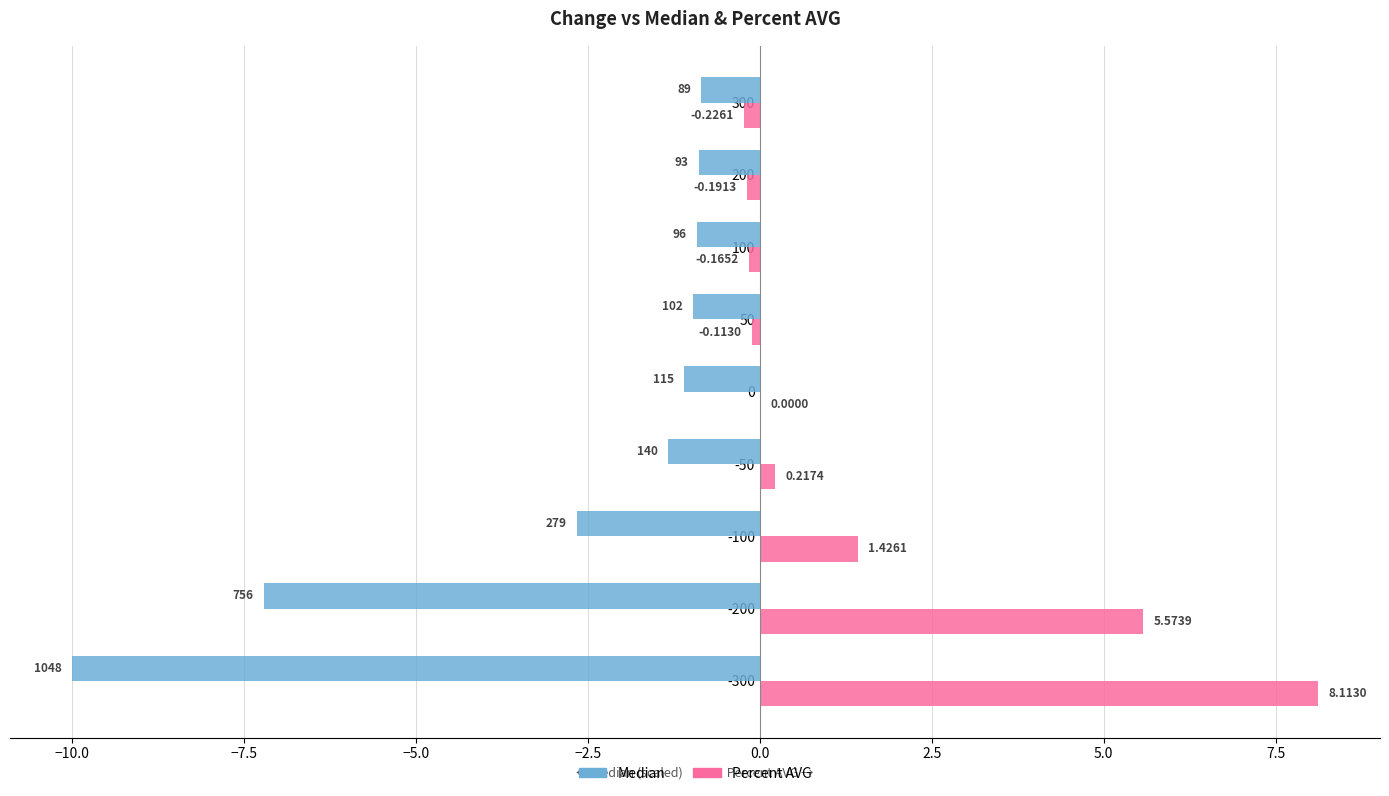

What are all the series names shown in the legend?

Median, Percent AVG